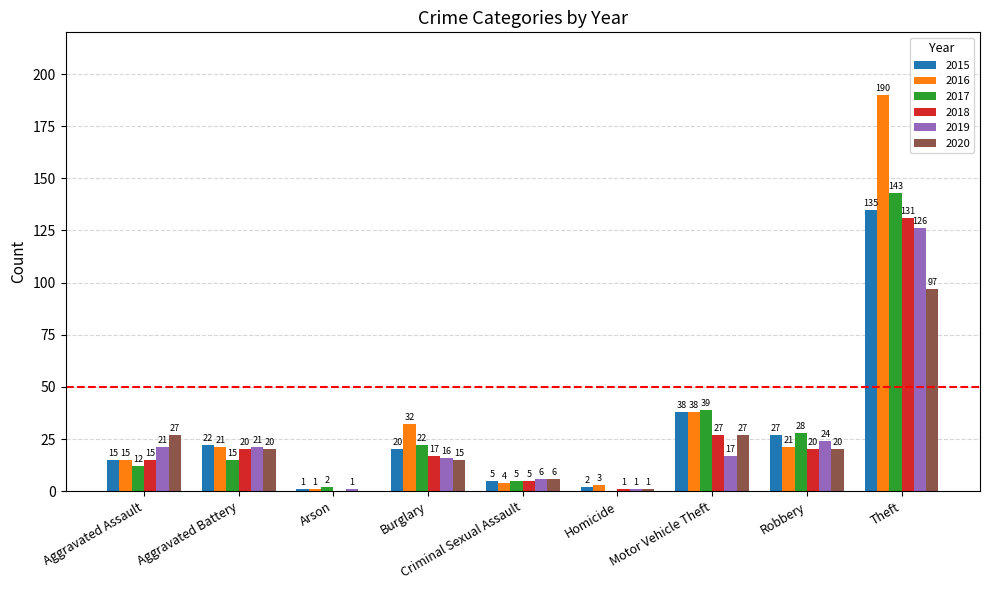

The value of 2015 at Burglary is 20. True or false?

True